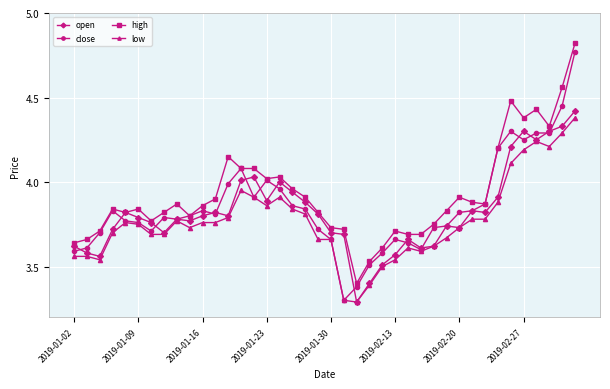

What is the minimum value for close?

3.3